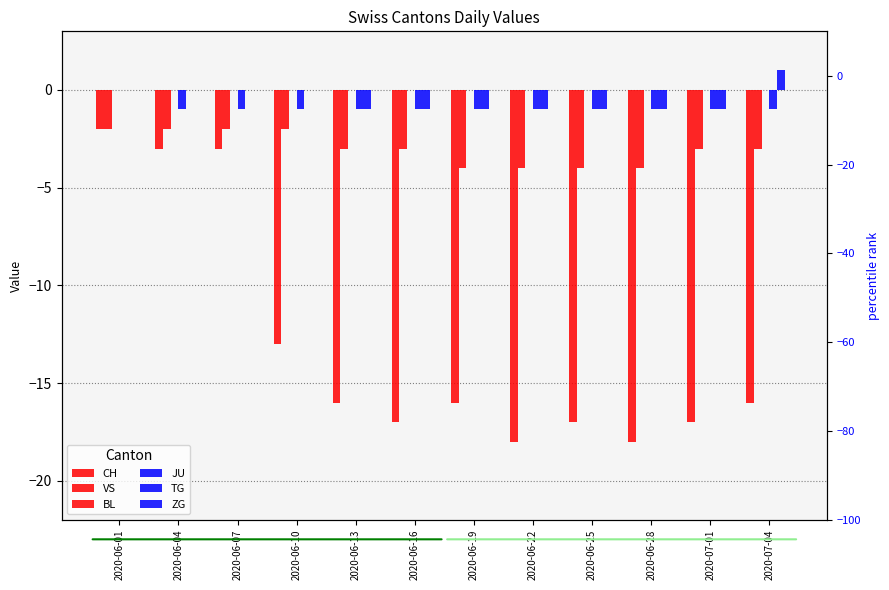

Are the bars horizontal?

No